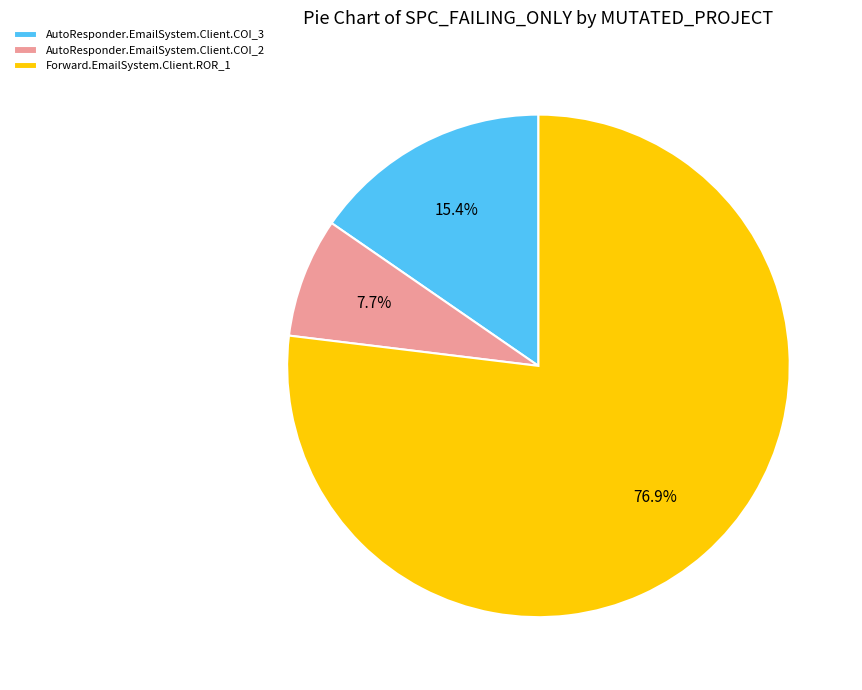

To the nearest percent, what is the combined percentage of Forward.EmailSystem.Client.ROR_1 and AutoResponder.EmailSystem.Client.COI_2?

85%